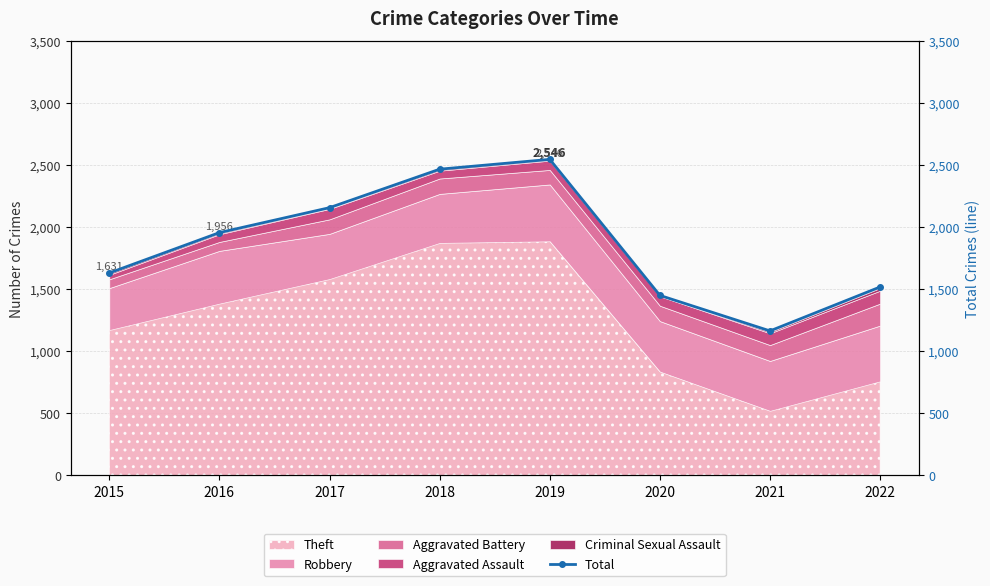

Approximately how many times larger is the value at 2022 compared to 2021?

1.3